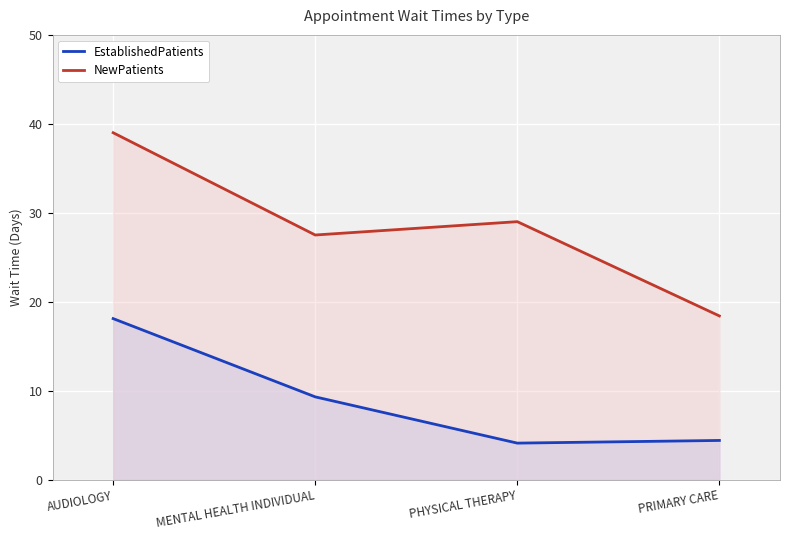

How many lines are shown in the chart?

2